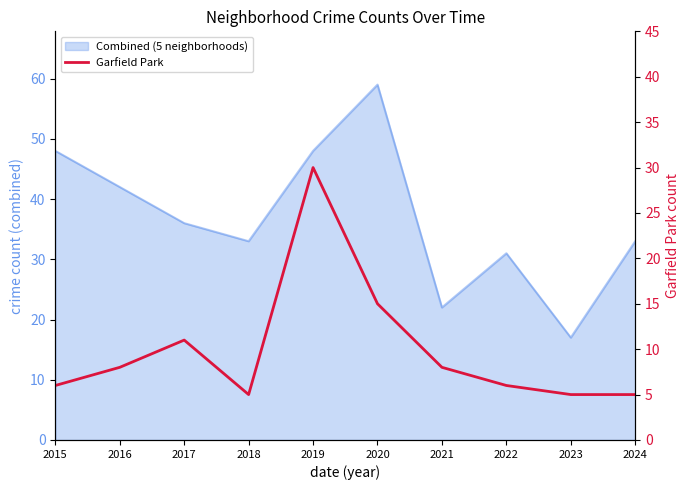

How many lines are shown in the chart?

1